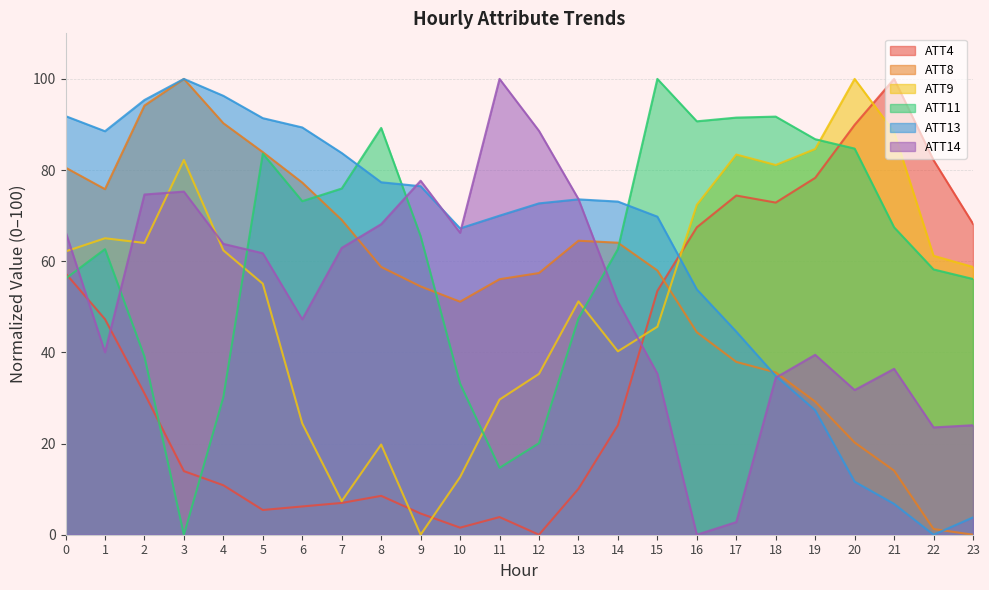

Rank the categories by ATT4 value from lowest to highest.

12, 10, 11, 9, 5, 6, 7, 8, 13, 4, 3, 14, 2, 1, 15, 0, 16, 23, 18, 17, 19, 22, 20, 21